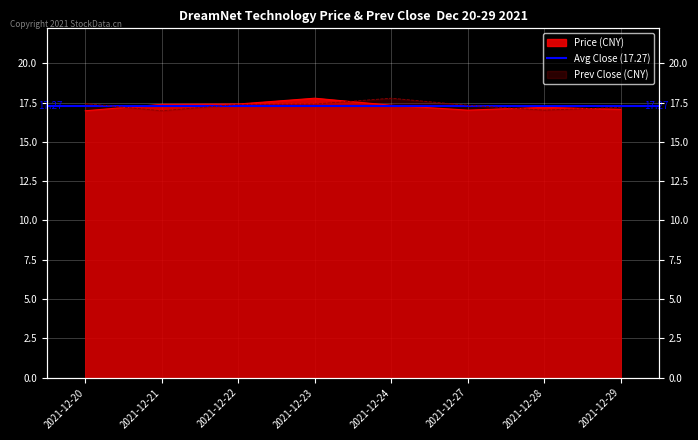

Does the chart display data point markers on the line(s)?

No